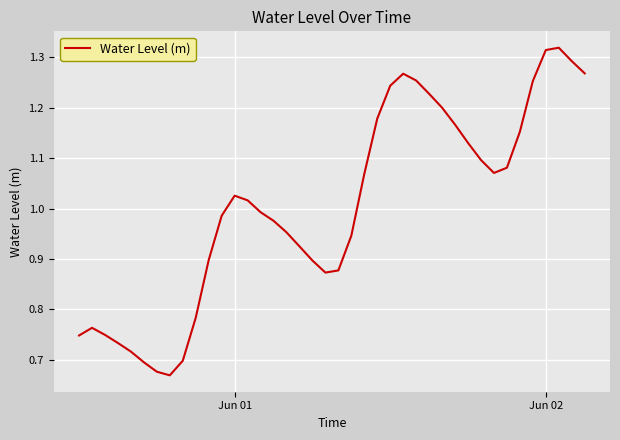

How many lines are shown in the chart?

1